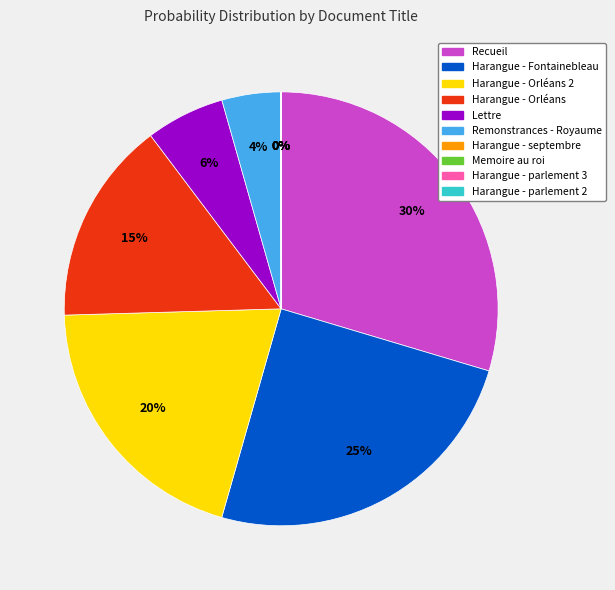

Combined, do Harangue - Orléans 2 and Lettre account for over 50%?

No